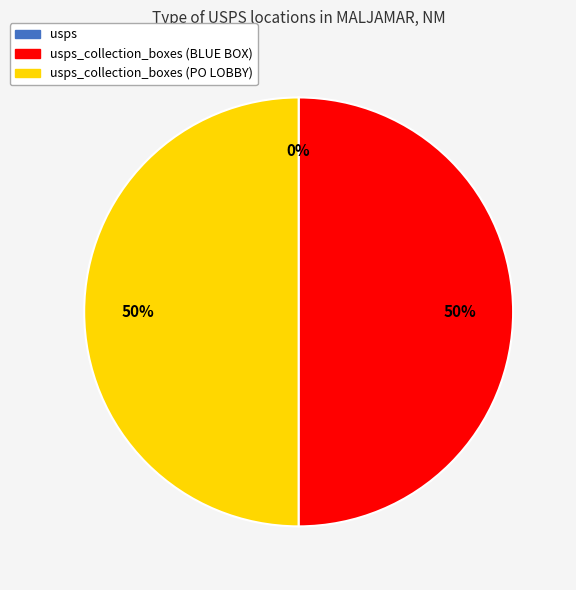

To the nearest percent, what is the average slice percentage?

33%